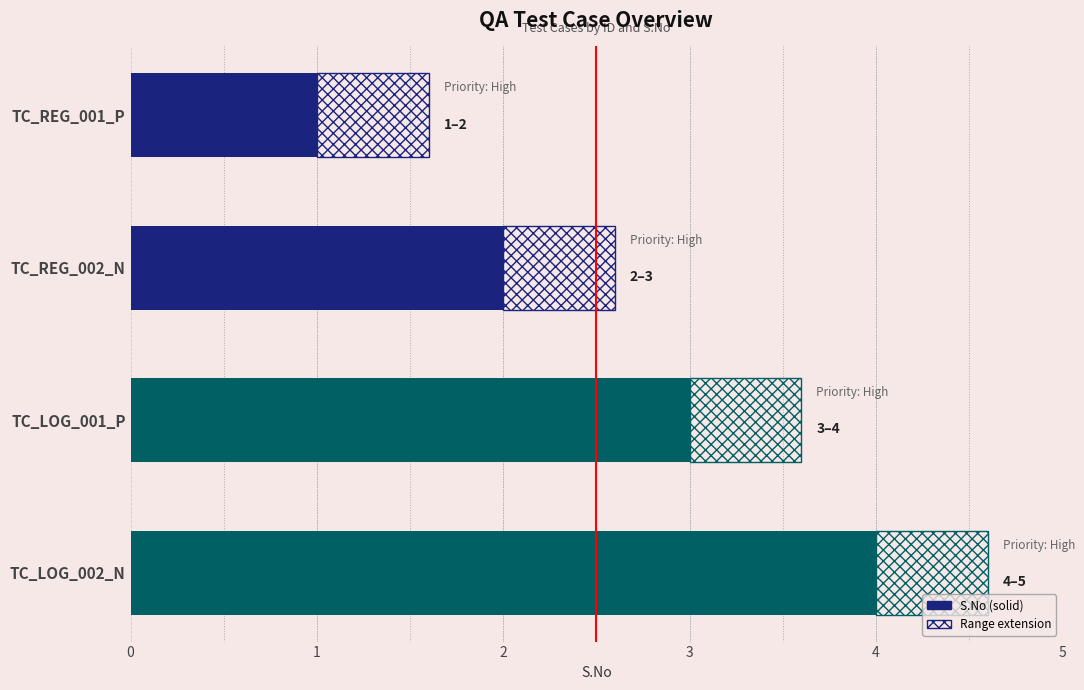

Count the number of categories in the chart.

4